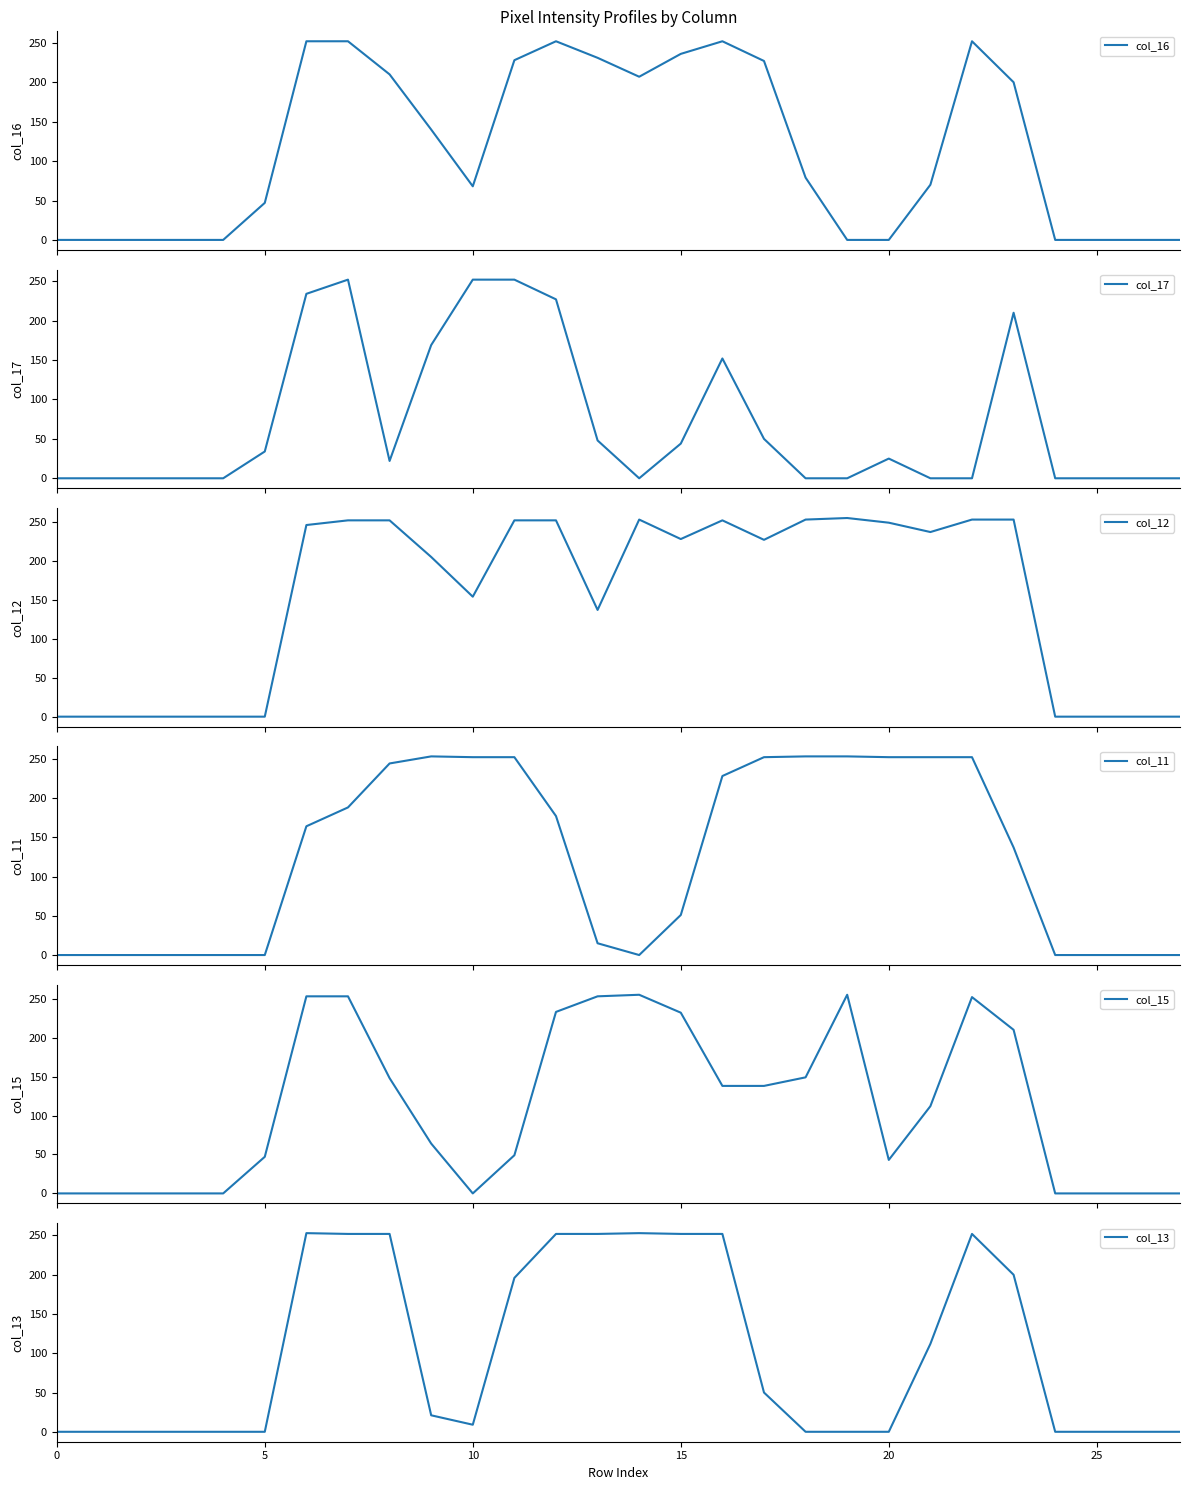

Is it true that col_12 equals 119 at 23?

False